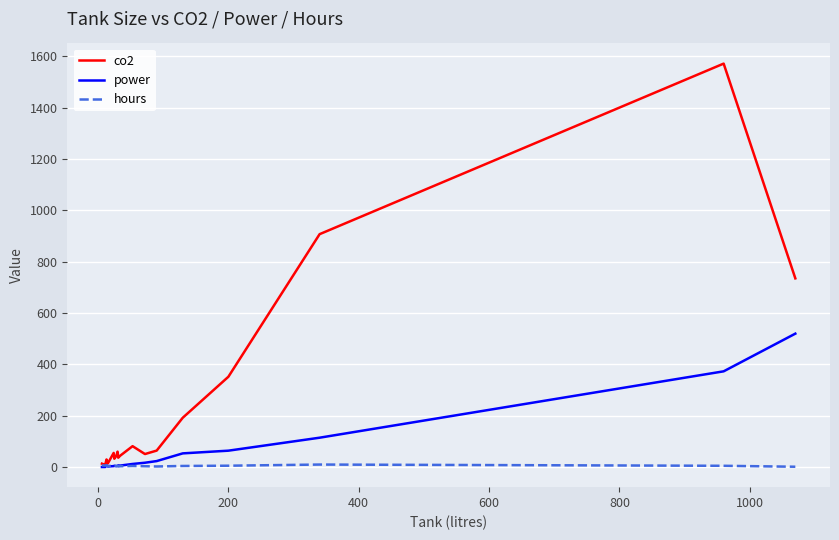

Which series has the largest total across all categories?

co2